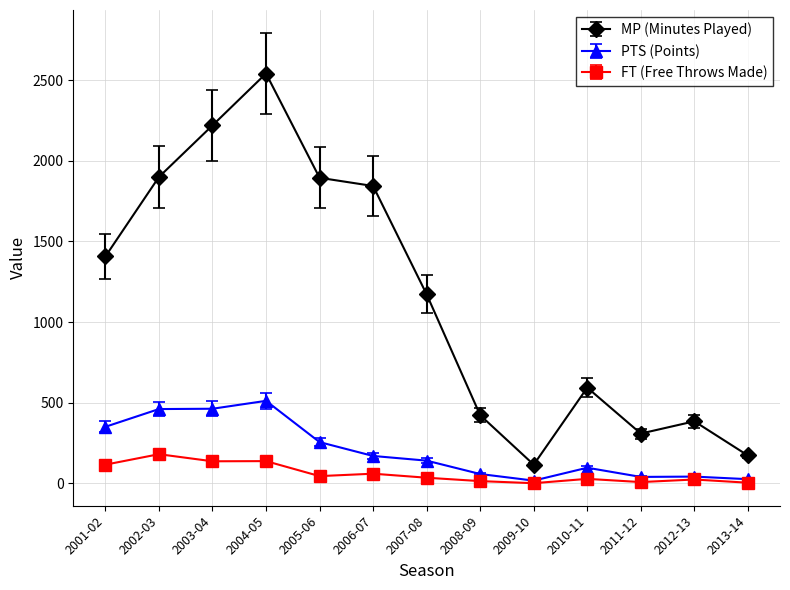

What is the maximum value for PTS (Points)?

511